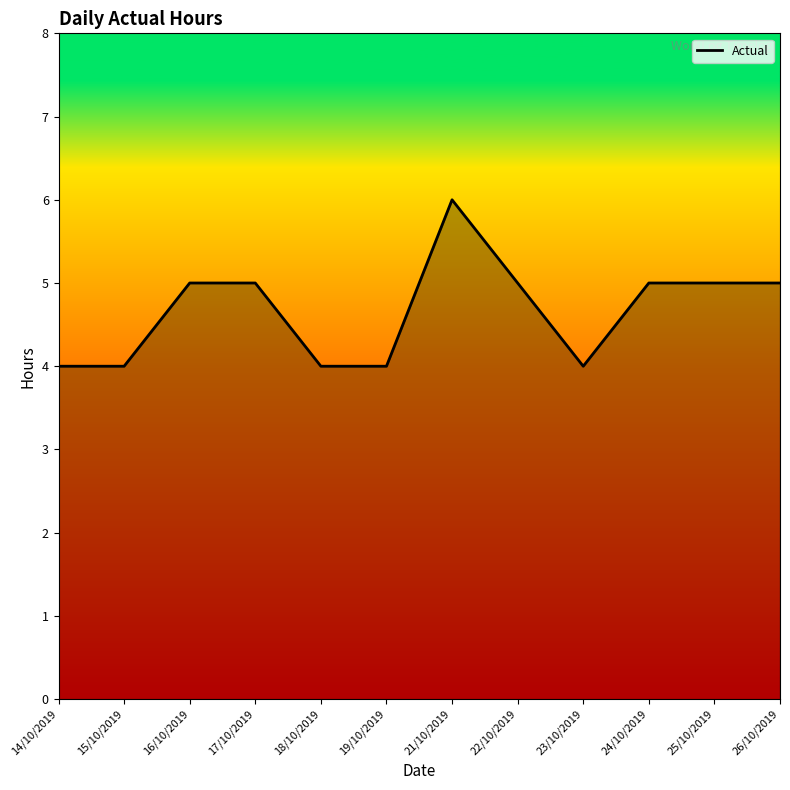

What is the difference between the maximum and second lowest values?

2